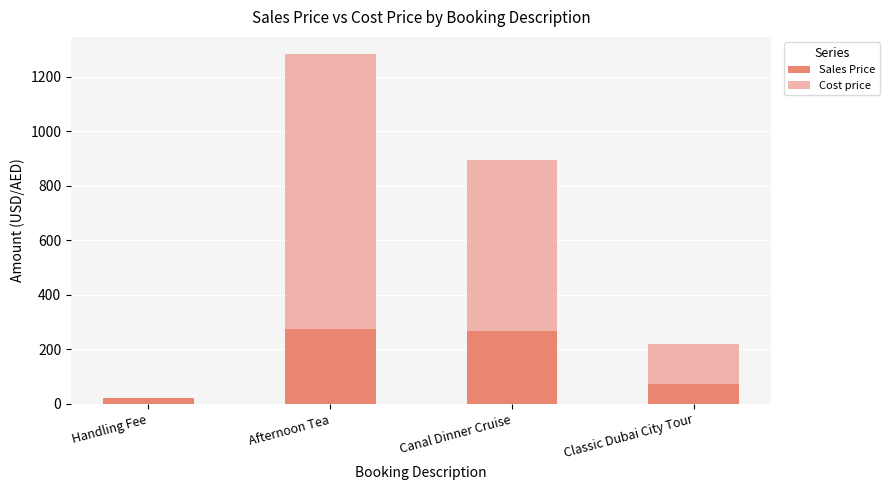

Reading left to right, what are the values for Sales Price?

Handling Fee=20	Afternoon Tea=276	Canal Dinner Cruise=266	Classic Dubai City Tour=74